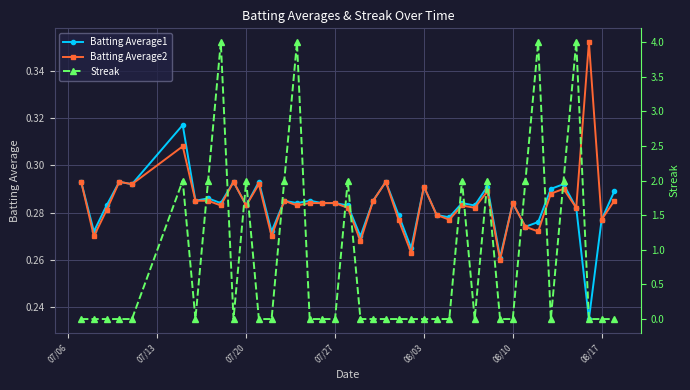

In Batting Average1, how many points are lower than both neighbors (excluding endpoints)?

14